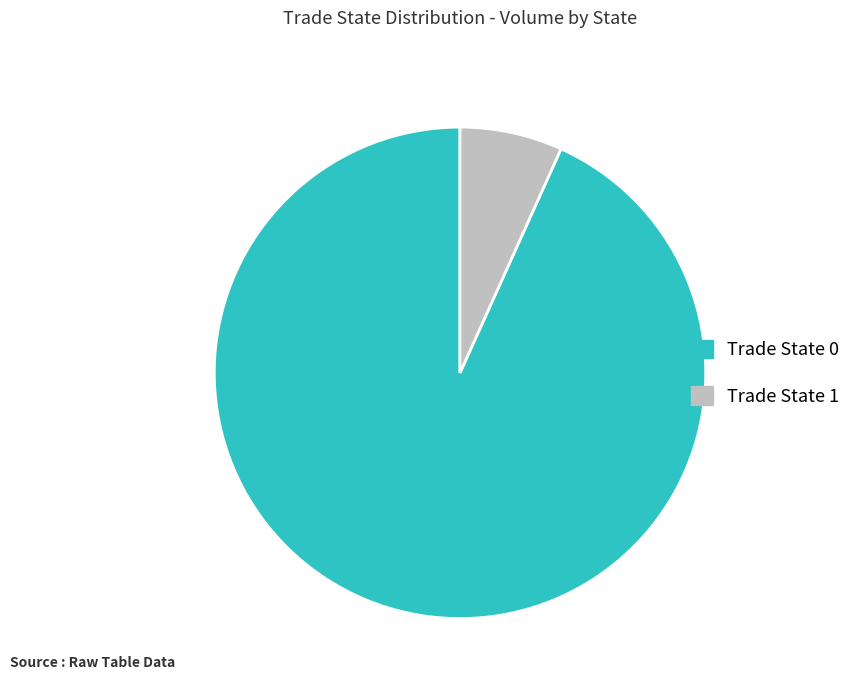

Is there a majority slice in this chart?

Yes